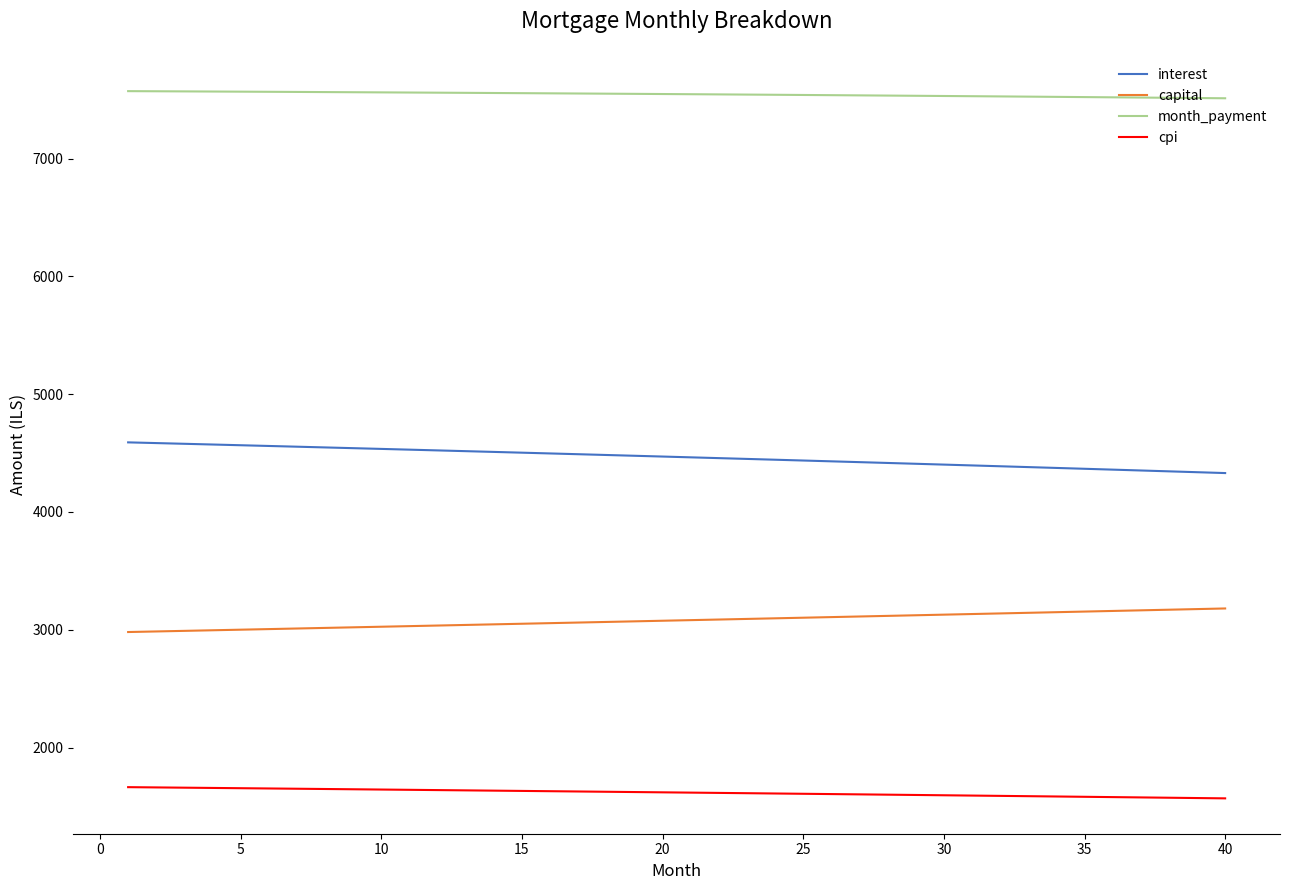

List the series in order of their peak value, highest first.

month_payment, interest, capital, cpi